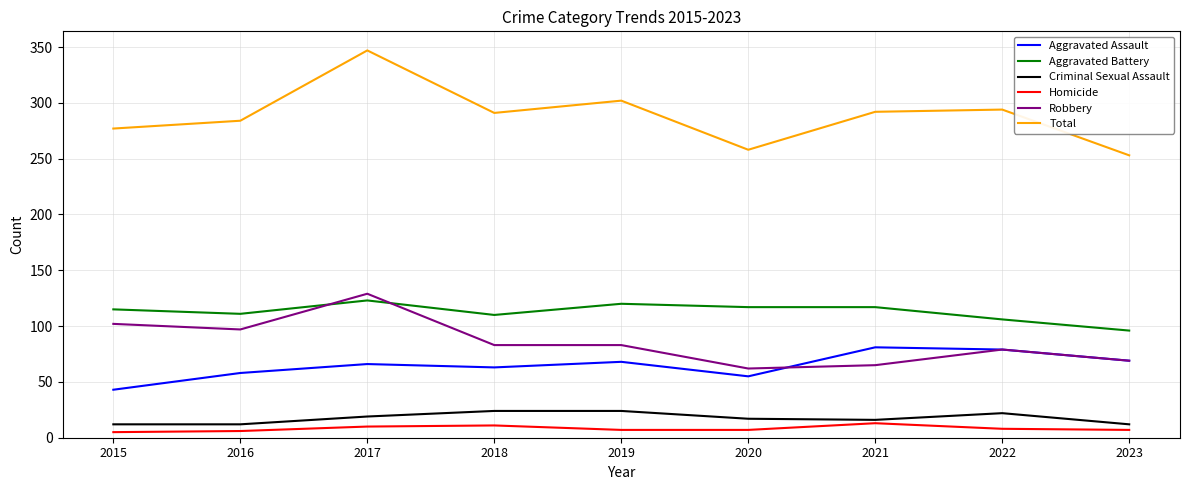

True or false: Criminal Sexual Assault has a value of 17 at 2020.

True